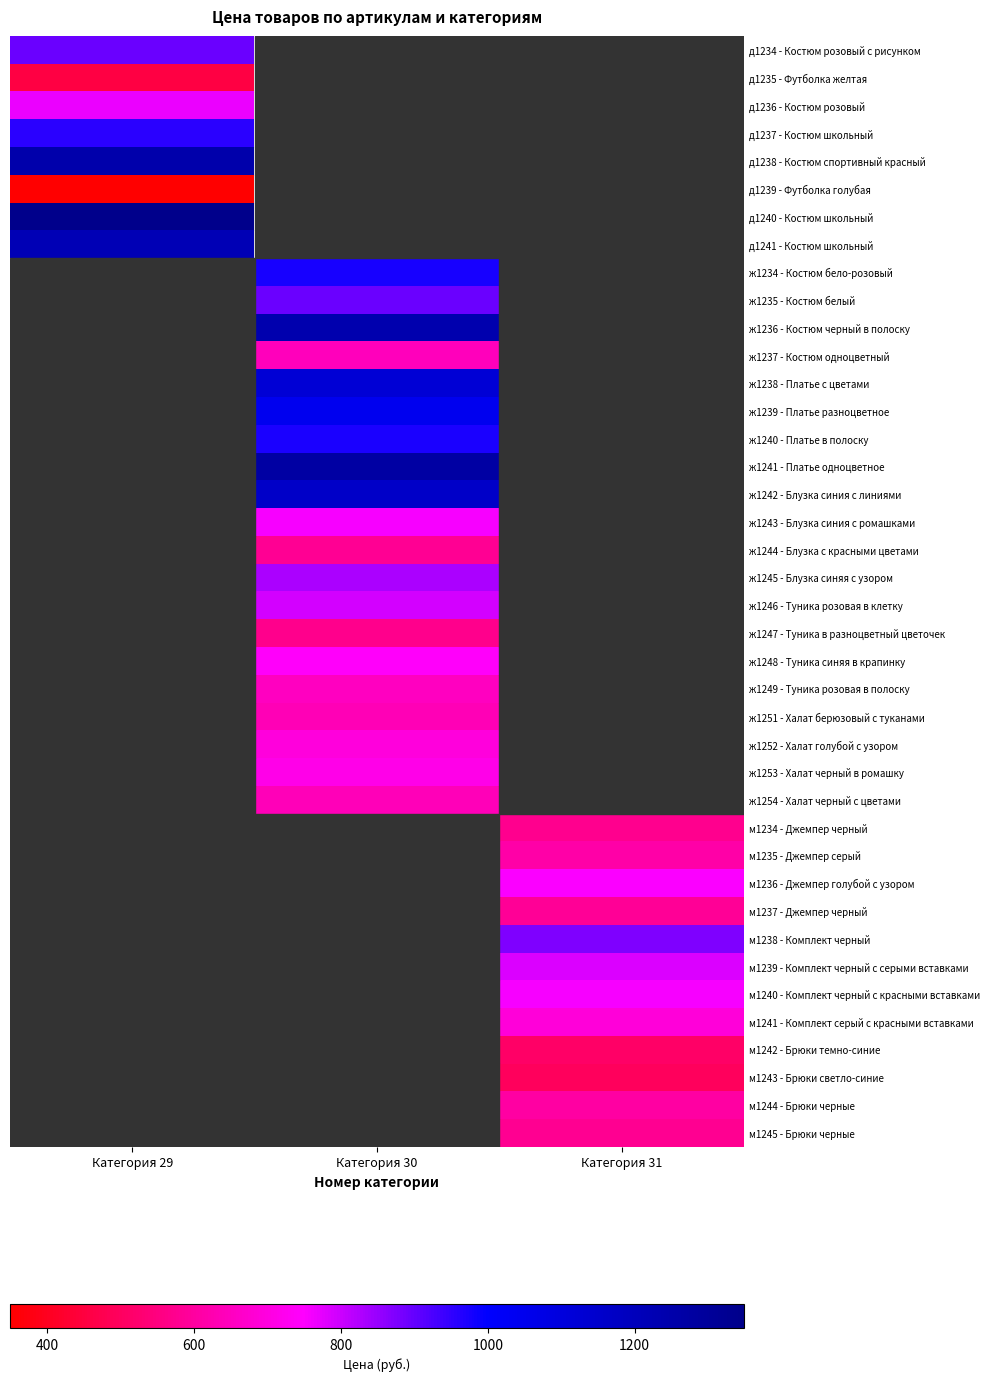

How many values in м1239 - Комплект черный с серыми вставками are above zero?

1